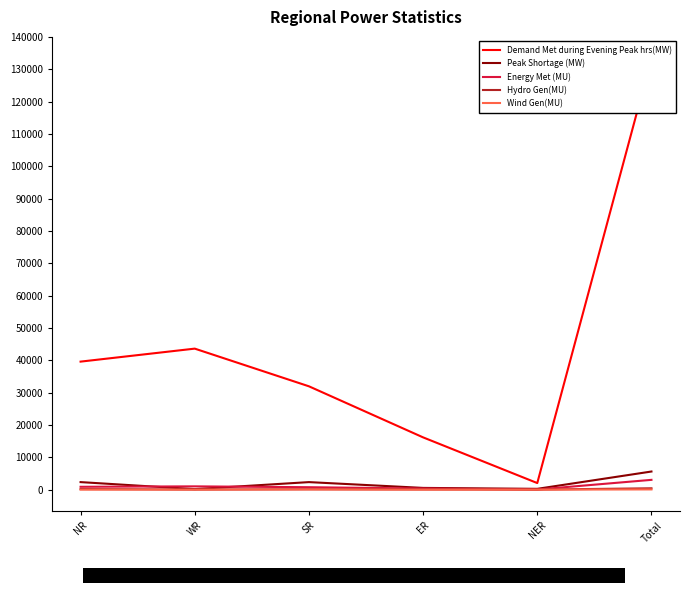

Reading left to right, extract all data points from this chart.

Demand Met during Evening Peak hrs(MW): NR=39609	WR=43628	SR=31971	ER=16169	NER=2034	Total=133411
Peak Shortage (MW): NR=2330	WR=163	SR=2329	ER=536	NER=249	Total=5607
Energy Met (MU): NR=878	WR=1014	SR=750	ER=346	NER=39	Total=3027
Hydro Gen(MU): NR=178	WR=28	SR=118	ER=72	NER=16	Total=412
Wind Gen(MU): NR=3	WR=11	SR=51	ER=0	NER=0	Total=65